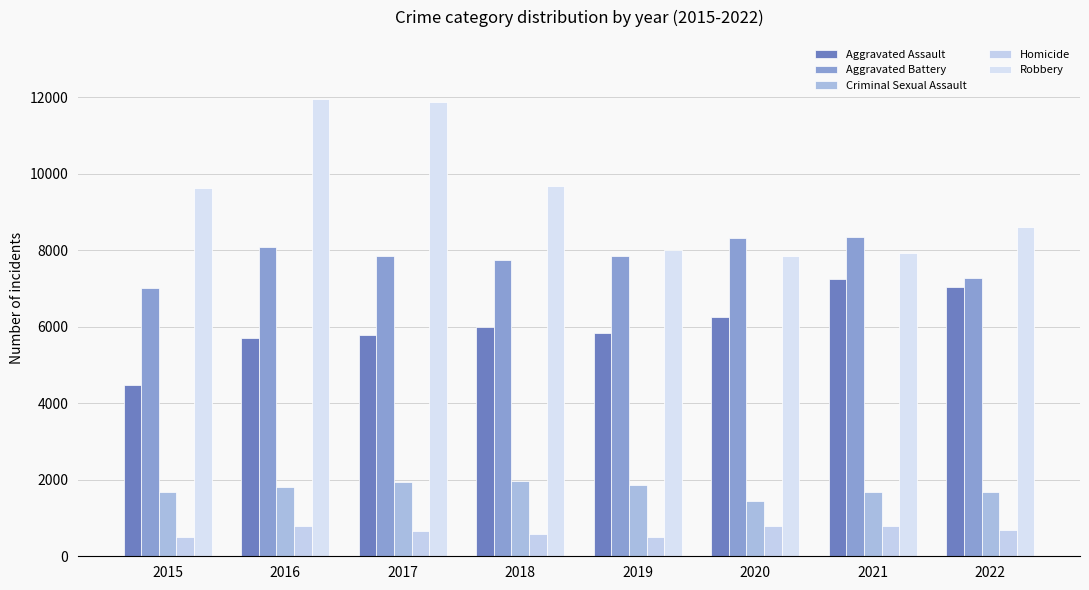

Which series has the largest range (max minus min)?

Robbery